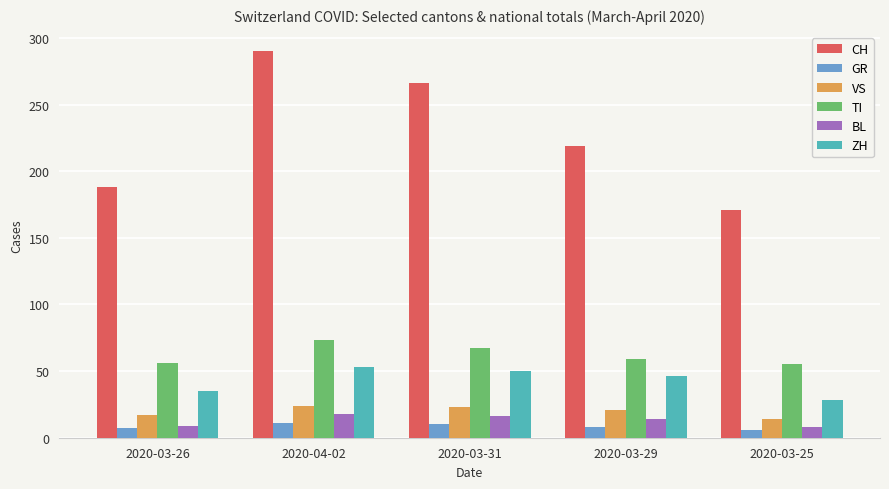

What is the sum of all GR values?

42